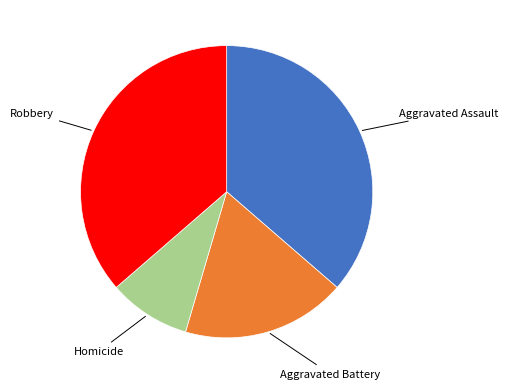

Does any single category account for the majority?

No